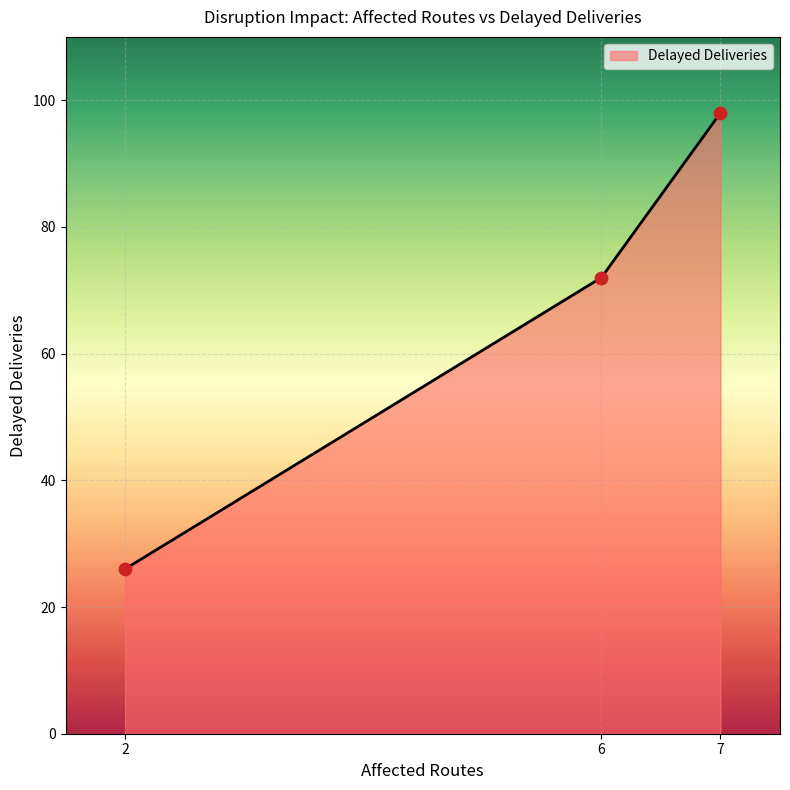

What is the change in value from 6 to 7?

+26